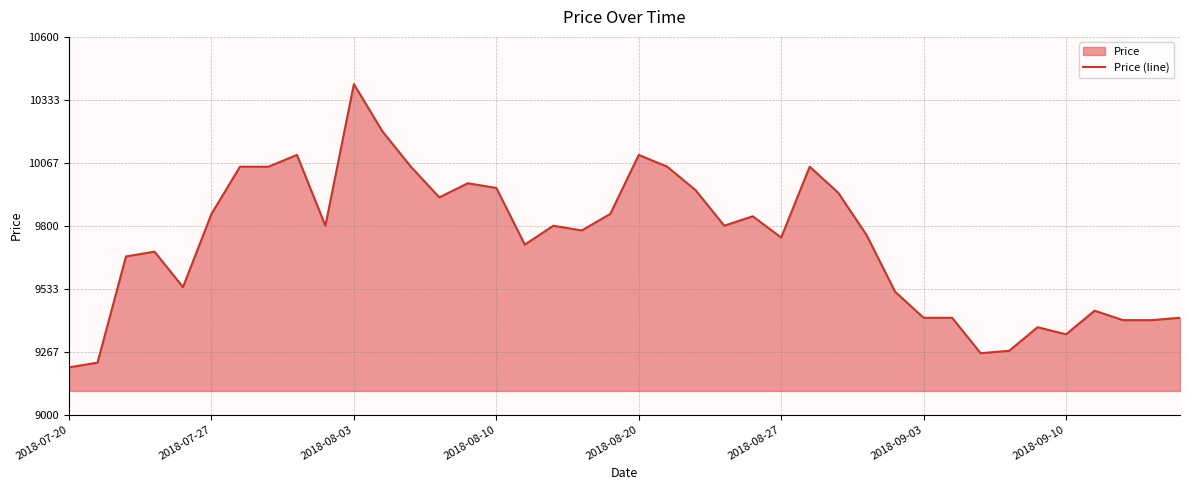

What is the smallest value displayed?

9200